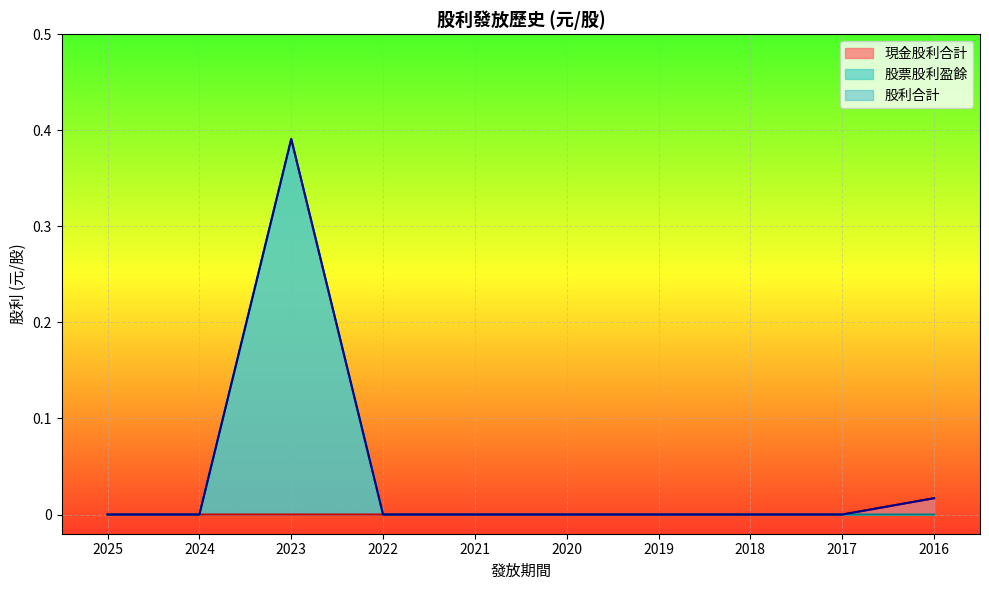

At which category does the chart reach its peak across all series?

2023